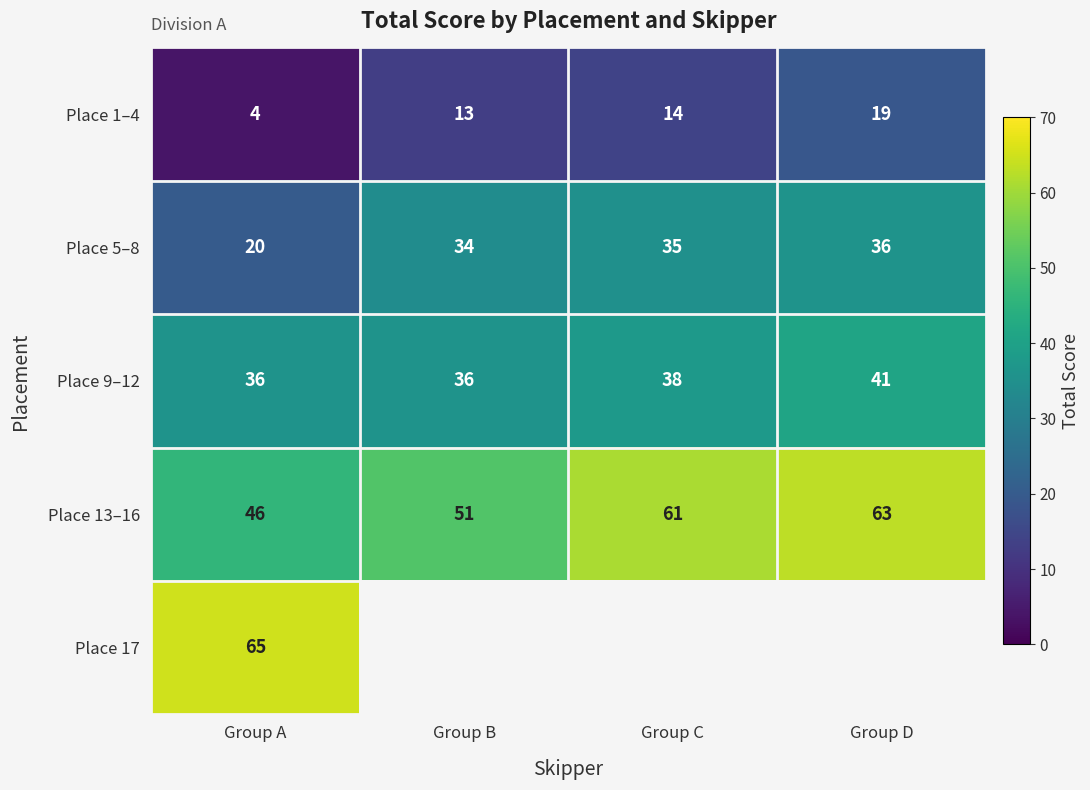

Where is Place 1–4 nearest to the value 11?

Group B